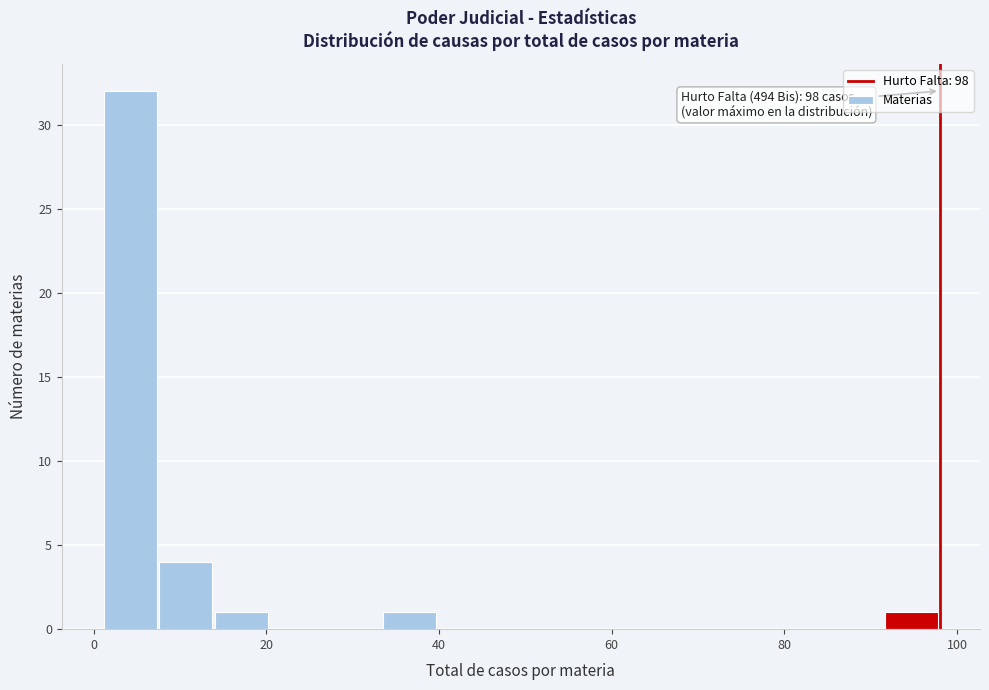

Around what value on the x-axis is the tallest bar? Give the approximate position of its centre, as read against the axis.

4